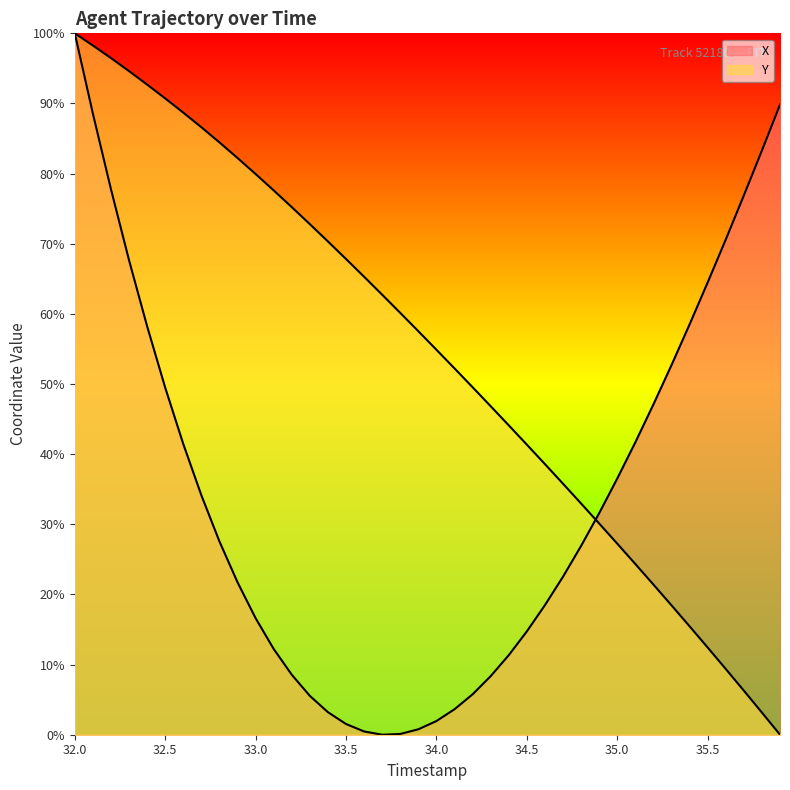

At how many categories does at least one series exceed 12?

40